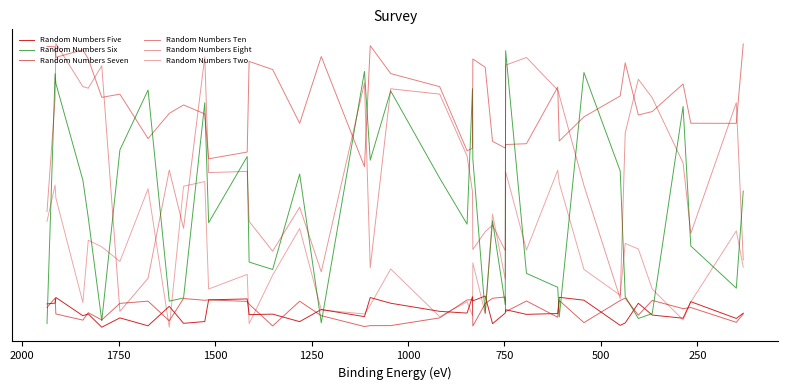

Reading right to left, transcribe all the data shown in this chart.

Random Numbers Five: 451.8	288.9	808.8	296.3	393.6	759.8	149.6	73.3	855.4	944.3	441.6	415.7	560.3	456.8	126.7	984.1	835.1	963.1	455.0	509.2	760.8	937.5	344.6	567.0	189.8	422.7	407.0	894.5	866.0	192.4	137.5	664.4	60.3	306.1	16.8	428.9	372.7	940.1	765.0	739.9
Random Numbers Six: 4242.5	1227.9	2538.2	6866.6	440.9	288.4	969.6	4866.1	7921.8	334.6	1255.5	1687.9	8596.9	716.9	3320.6	449.5	5232.9	7420.3	3214.4	4643.1	7348.6	5201.4	7955.2	150.9	4772.4	1808.2	2038.8	5315.2	3258.7	6983.7	924.9	824.7	7379.1	5518.3	215.8	3414.9	4580.4	7580.9	7886.5	130.4
Random Numbers Seven: 429.1	168.0	628.0	593.3	848.1	390.5	918.9	846.1	159.1	845.1	326.3	830.5	499.6	954.1	915.4	748.6	53.7	867.7	863.6	306.3	66.4	65.8	38.6	374.5	824.0	56.3	731.9	817.0	866.0	852.1	907.5	215.7	825.2	756.6	243.2	466.3	236.9	428.3	921.4	627.5
Random Numbers Ten: 8808.5	6343.5	6346.9	7565.8	6709.4	6603.4	8220.8	7193.9	6545.0	5796.1	7468.9	5712.2	5685.8	5577.4	5785.1	8083.6	8342.3	5572.4	5491.1	7482.2	7887.8	8754.1	5000.1	8417.6	6344.2	8013.9	8265.1	5453.2	5243.5	6636.6	6914.8	6653.0	5870.3	7250.4	7149.5	8344.3	8624.6	8392.9	8719.3	8731.2
Random Numbers Eight: 2103.0	6986.0	2927.0	5114.0	7137.0	7712.0	6047.0	907.0	4413.0	7218.0	7377.0	8388.0	8150.0	2394.0	3180.0	2982.0	2427.0	4227.0	5331.0	7251.0	7416.0	1861.0	7601.0	1733.0	3740.0	2376.0	3302.0	4852.0	4816.0	8407.0	3086.0	4894.0	1536.0	509.0	8131.0	7435.0	7483.0	8821.0	7114.0	3603.0
Random Numbers Two: 1879.0	3007.0	801.0	243.0	1201.0	2445.0	2617.0	1010.0	1810.0	4494.0	4889.0	2413.0	4841.0	1503.0	3532.0	442.0	2014.0	374.0	807.0	344.0	1824.0	699.0	427.0	554.0	3082.0	1632.0	127.0	1656.0	1202.0	4537.0	4392.0	15.0	4313.0	2057.0	2511.0	2715.0	782.0	4027.0	4431.0	3302.0